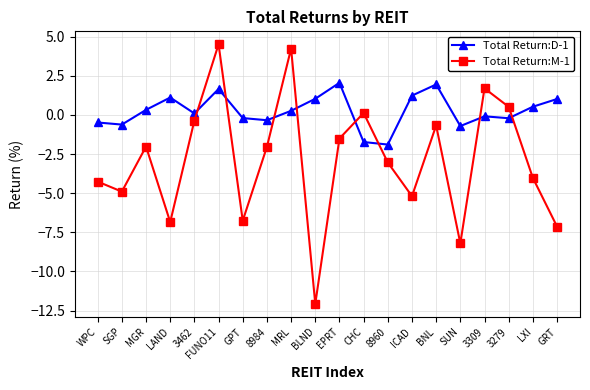

Which series has the largest total across all categories?

Total Return:D-1